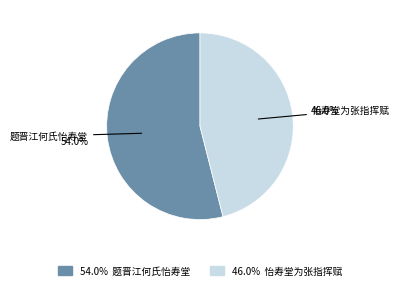

To the nearest percent, what percentage of the pie is 题晋江何氏怡寿堂?

54%